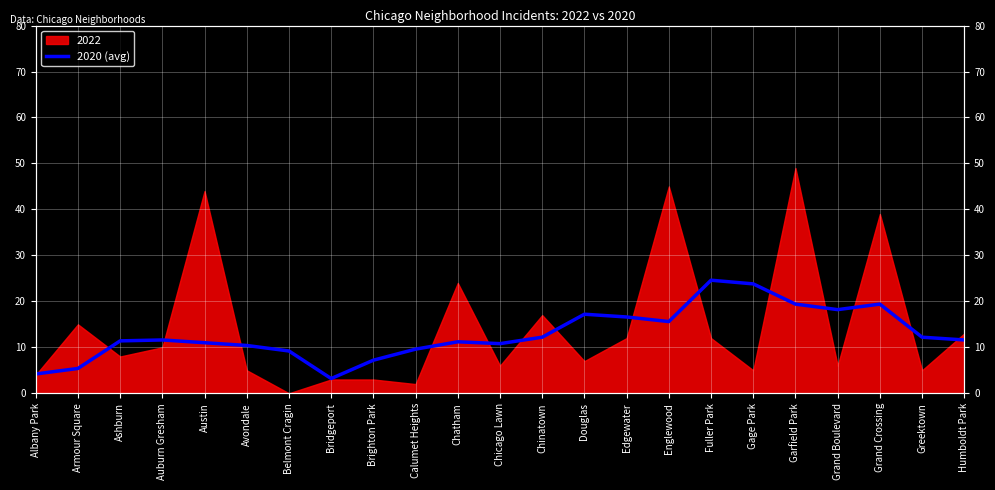

Is it true that the value at Chicago Lawn is 6.7?

False